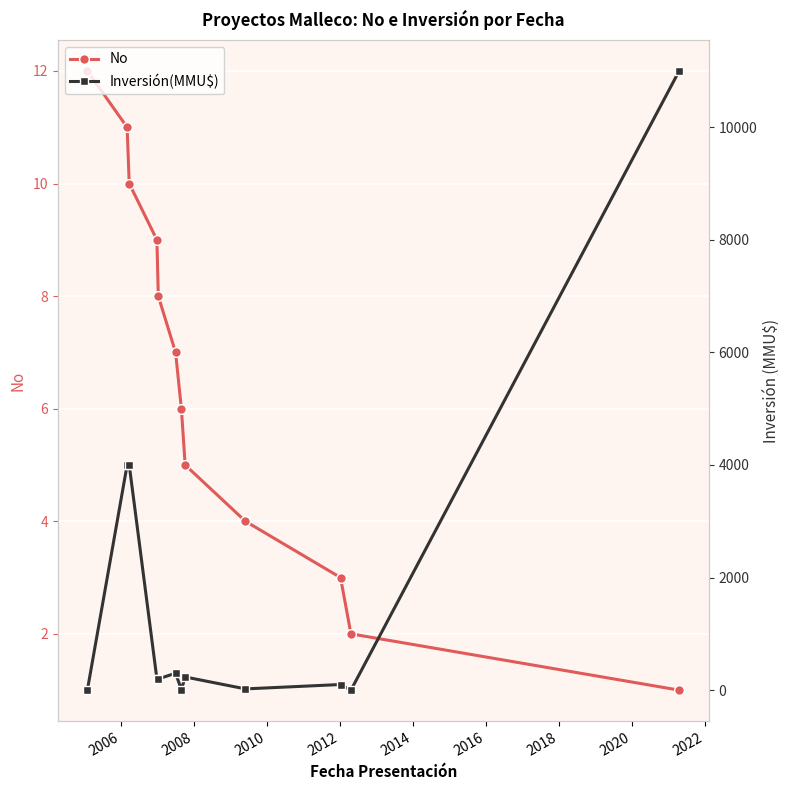

How many distinct data groups are displayed?

2